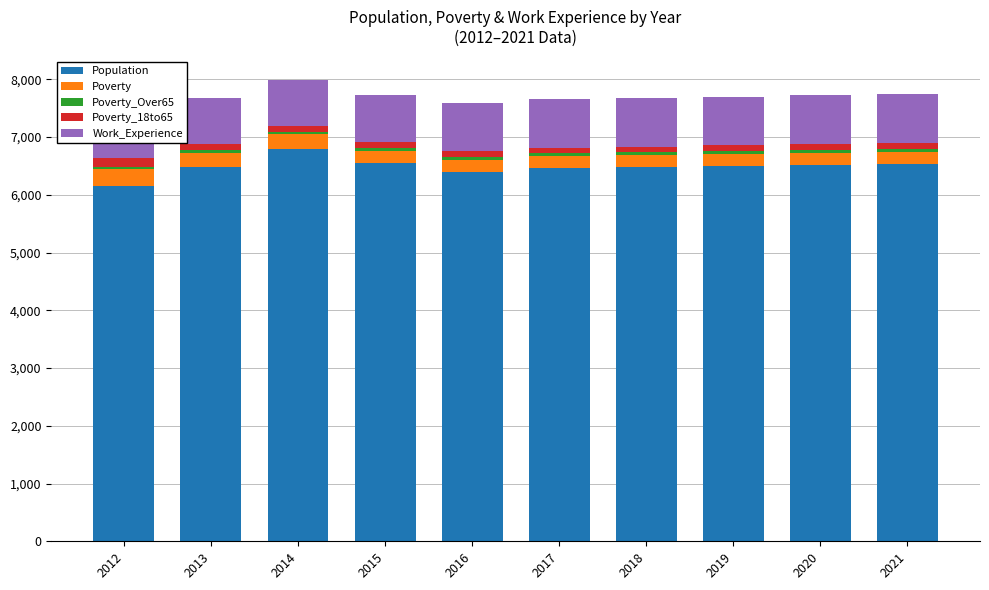

What is the difference between the second highest and minimum values in the Population series?

400